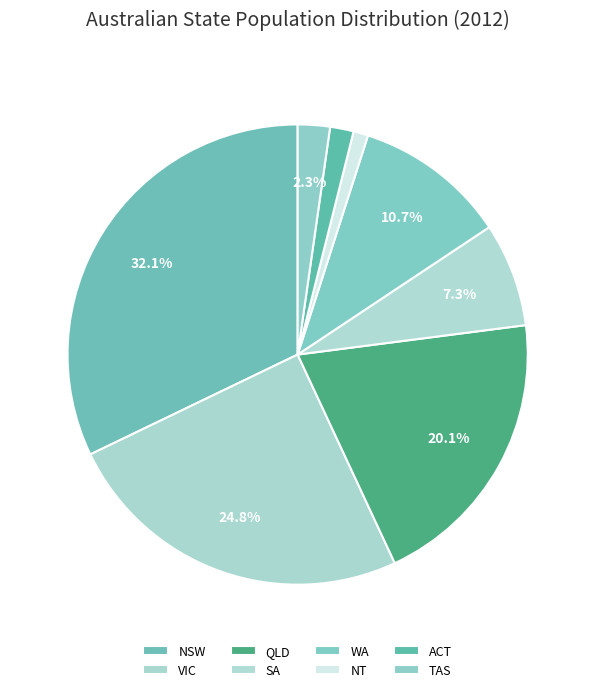

How many slices are in this pie chart?

8